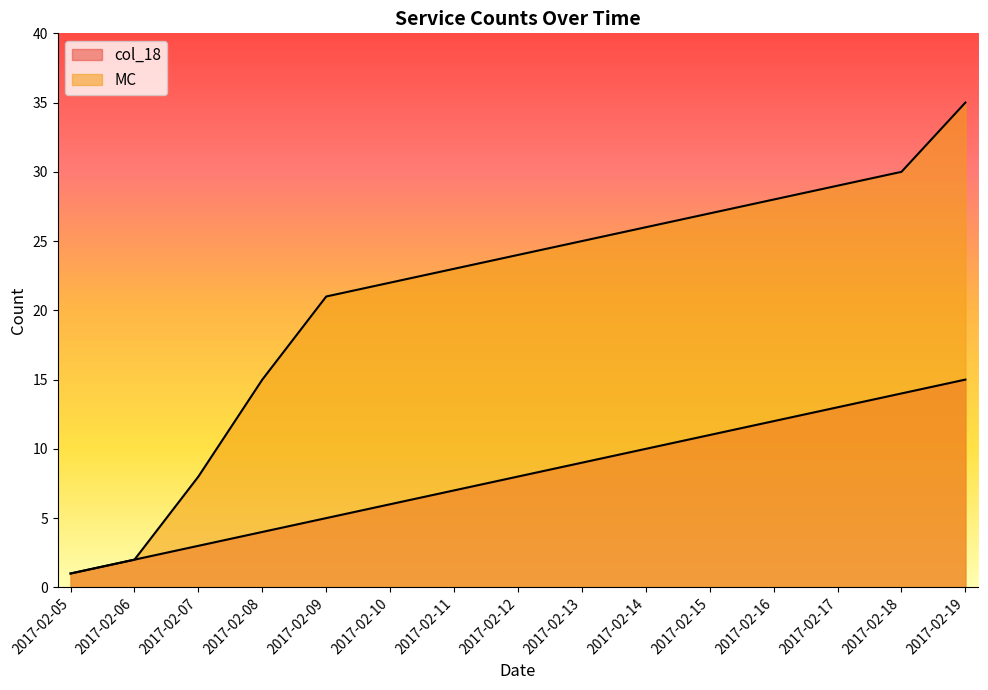

What is the difference between the maximum and minimum values in the MC series?

34